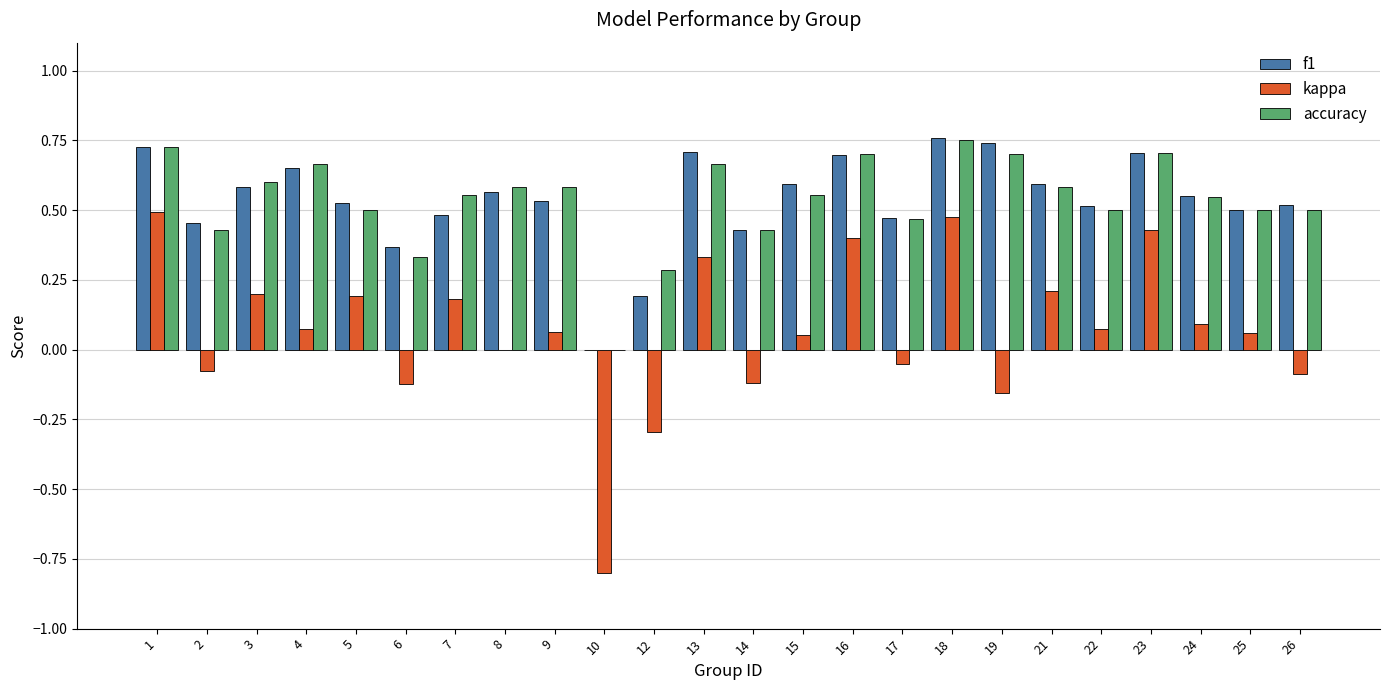

Are the bars grouped side by side (vs. stacked)?

Yes